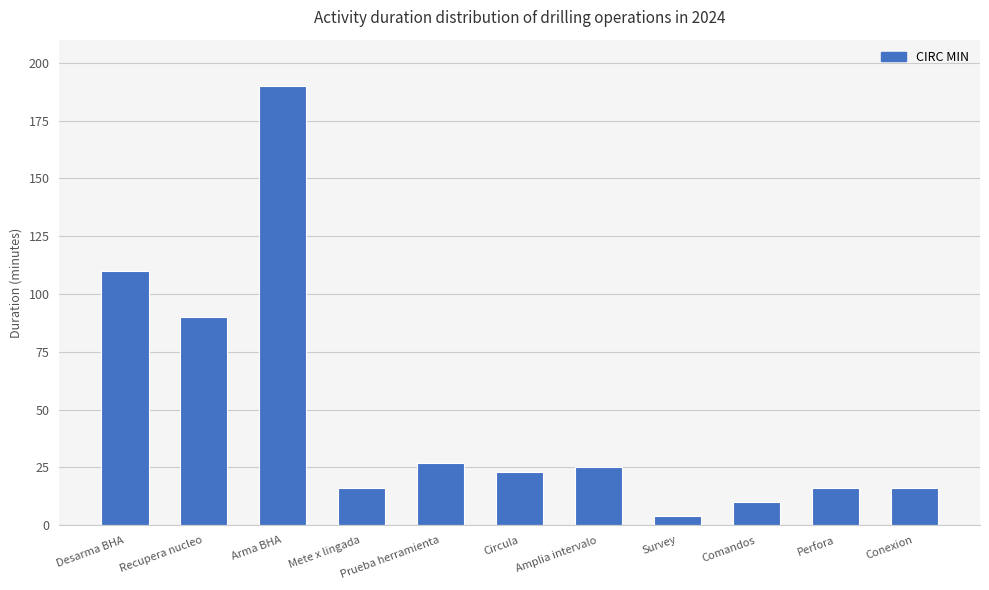

What is the minimum value shown in the chart?

4